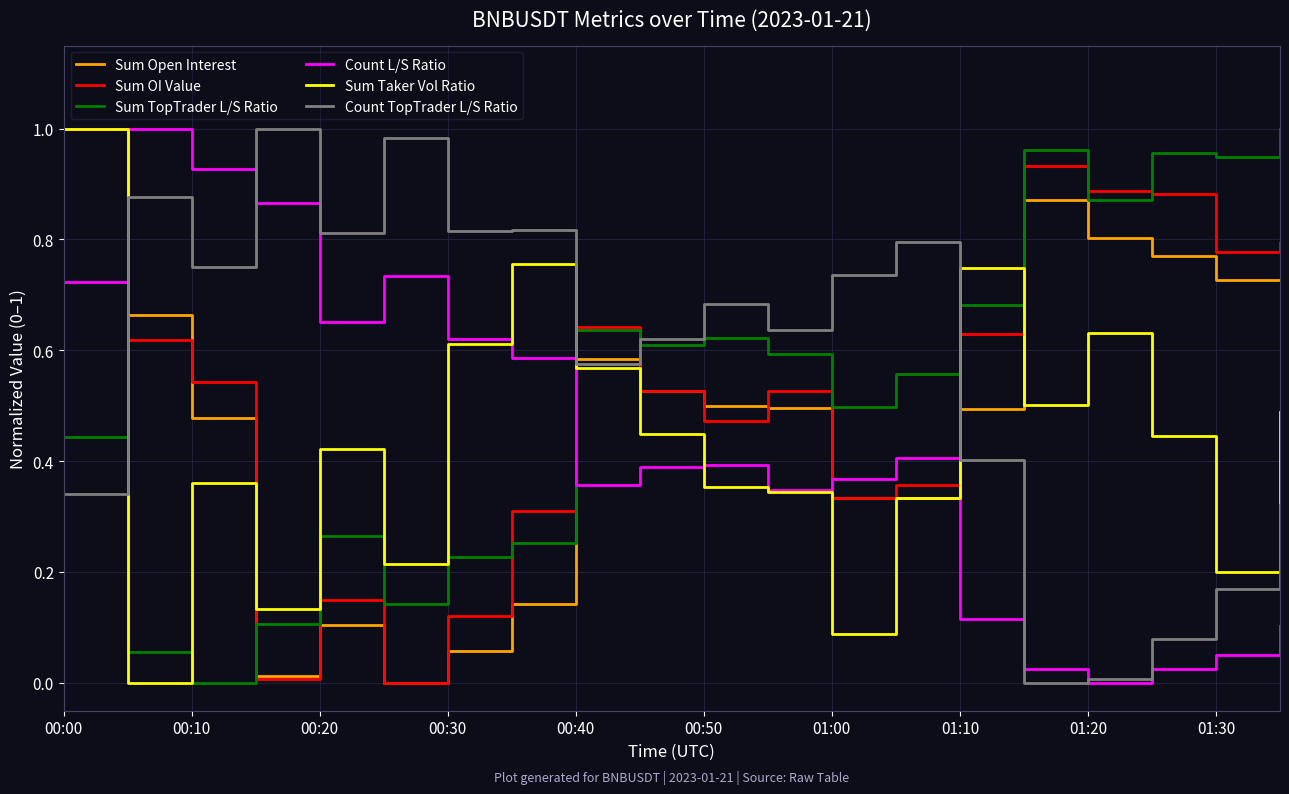

How many times do Sum Open Interest and Sum TopTrader L/S Ratio cross each other?

1